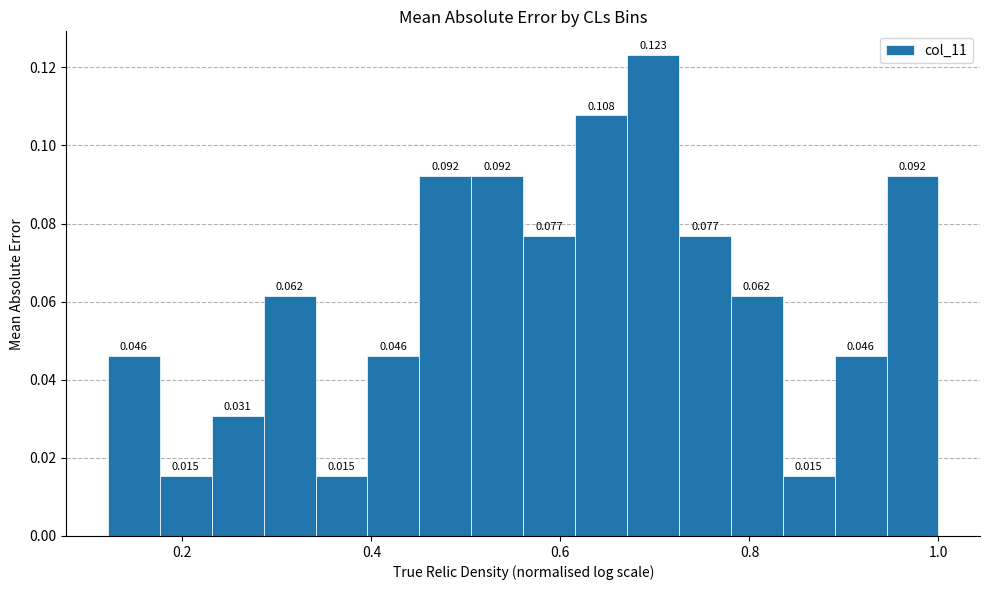

Around what value on the x-axis is the tallest bar? Give the approximate position of its centre, as read against the axis.

0.70